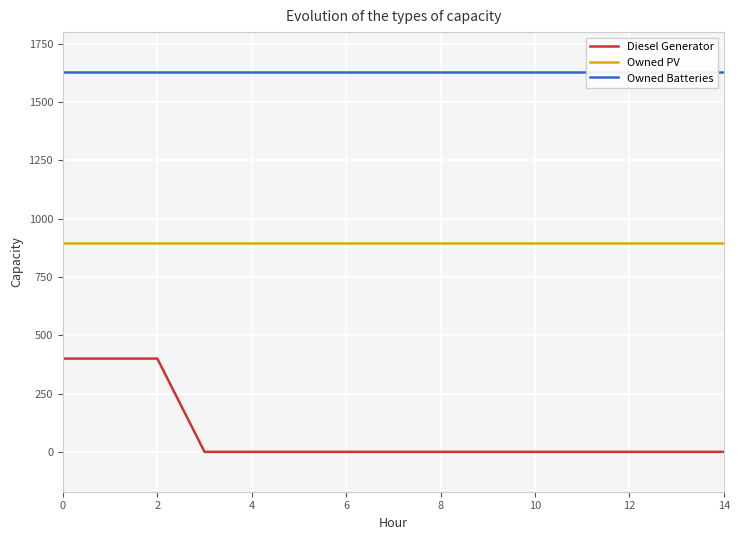

How many lines are shown in the chart?

3